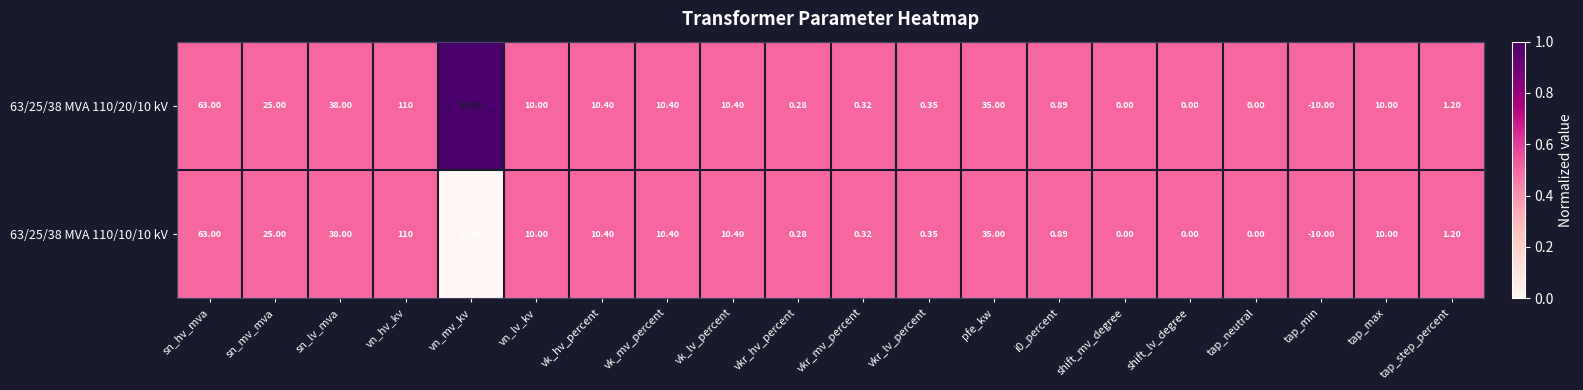

Which category has the lowest value across all series?

tap_min